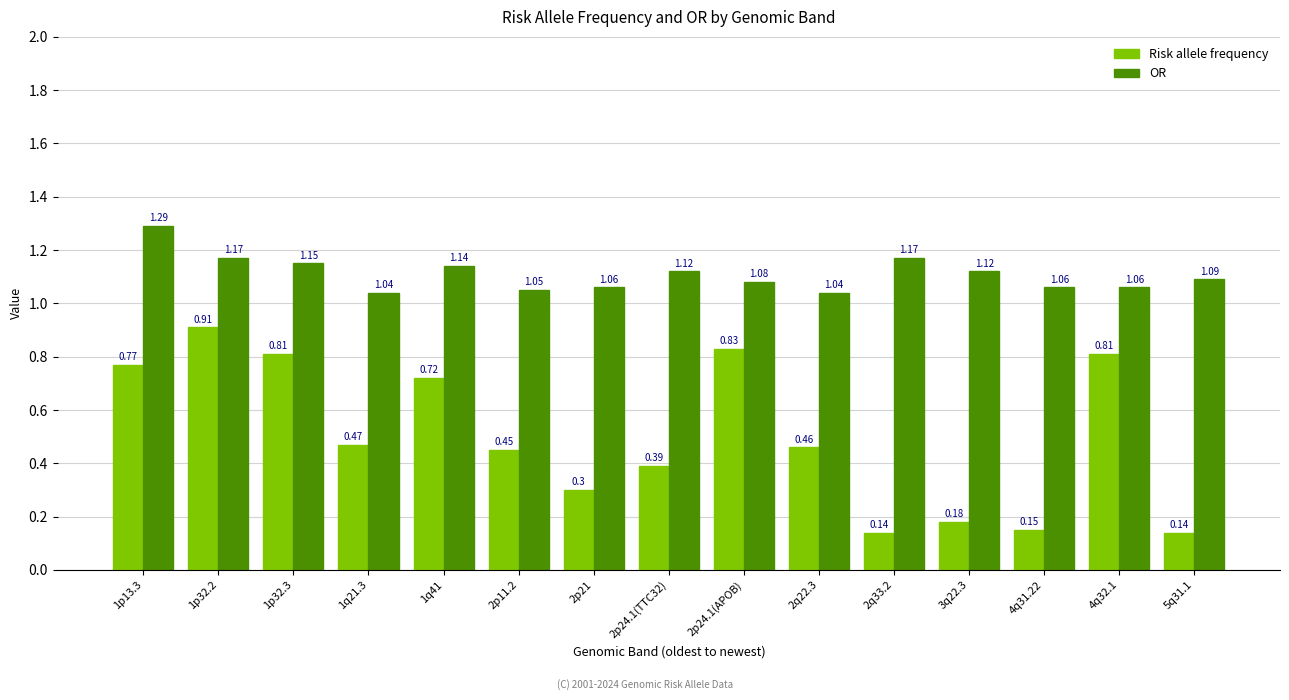

Rank the series by their average value, from lowest to highest.

Risk allele frequency, OR